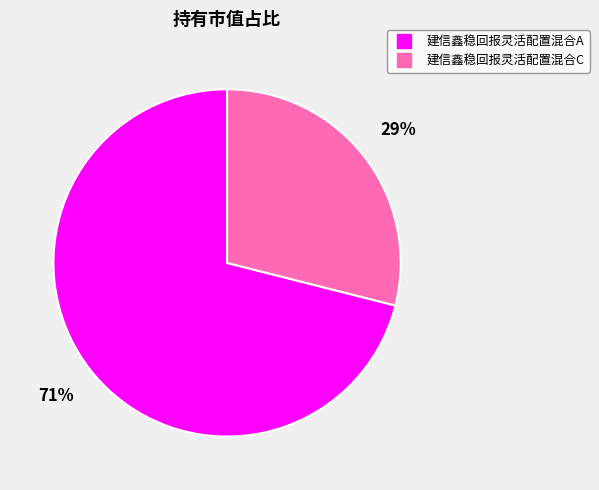

To the nearest percent, what is the difference between the 建信鑫稳回报灵活配置混合A and 建信鑫稳回报灵活配置混合C slice percentages?

42%